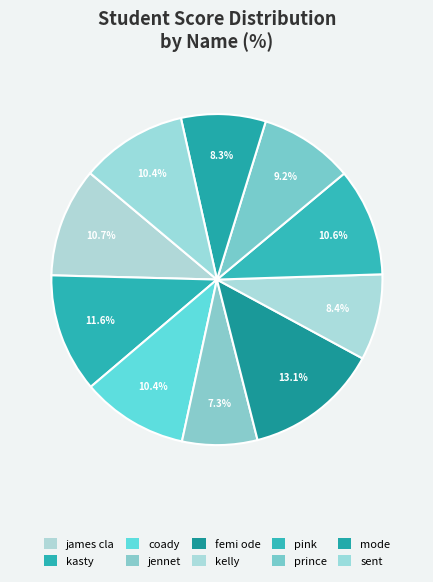

Count the number of slices in the pie.

10